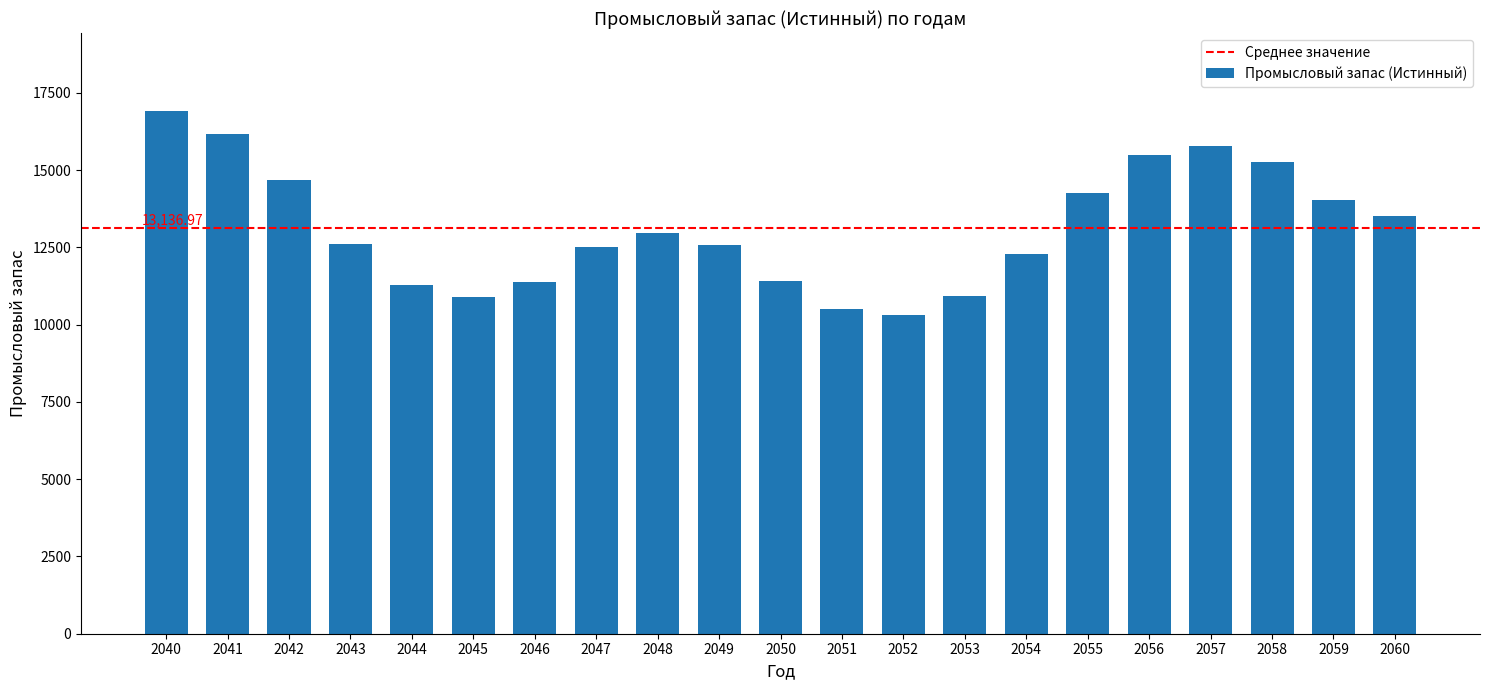

What is the difference between the maximum and minimum values?

6596.6